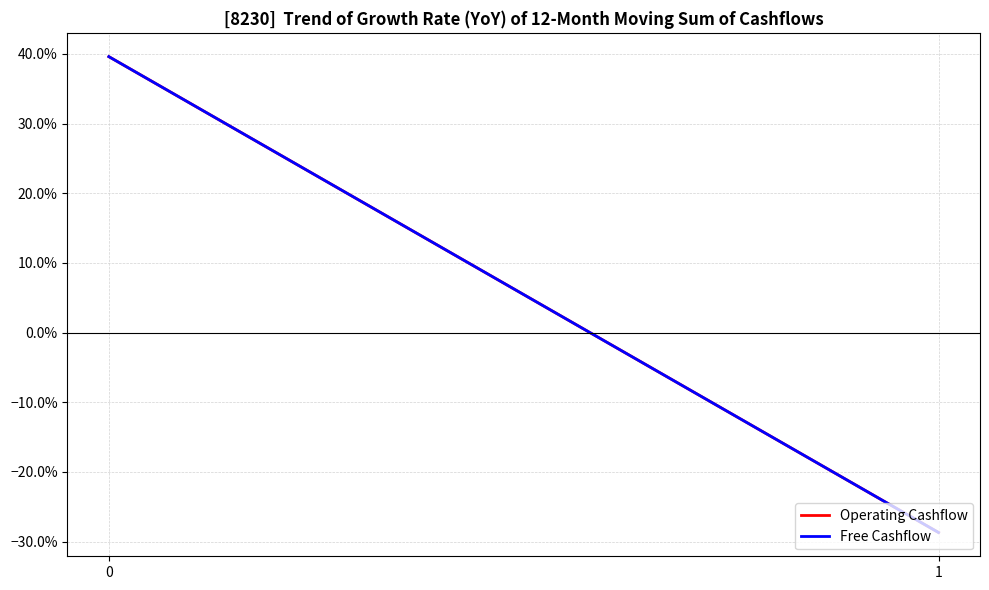

The Free Cashflow series shows 0.4 at 0. True or false?

True